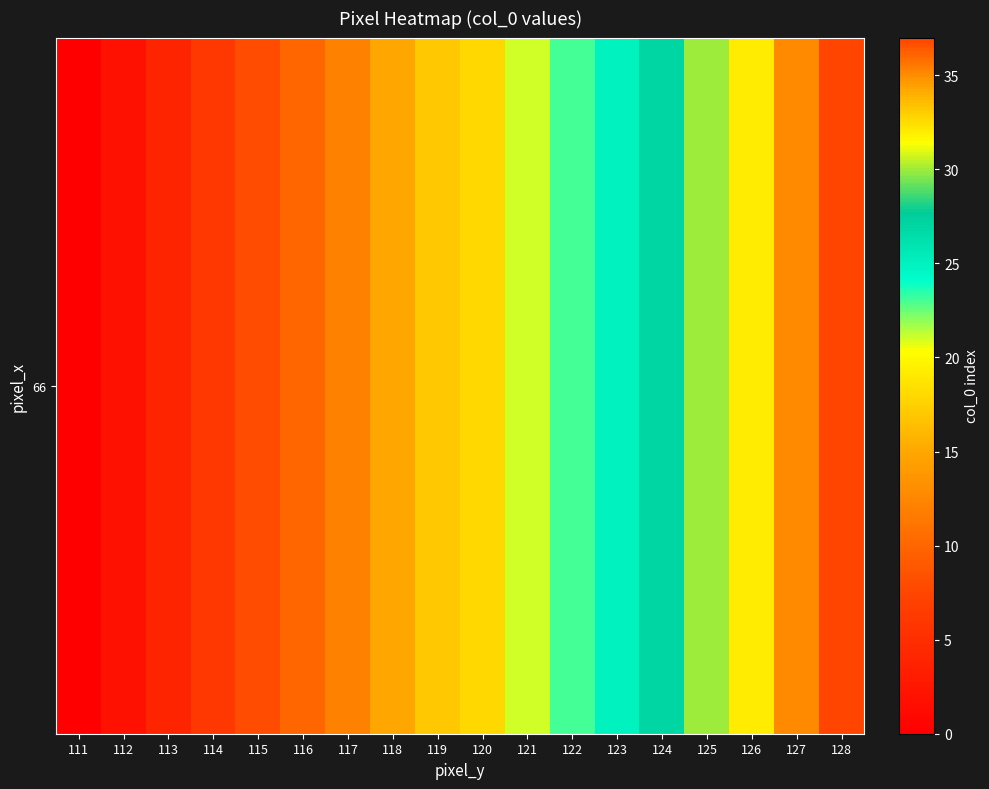

Which label corresponds to the smallest value in the chart?

111